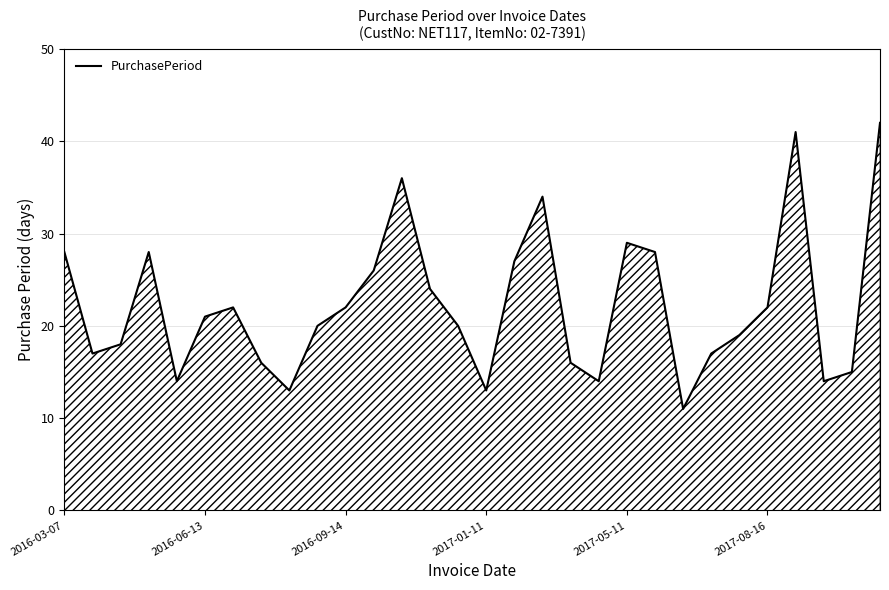

What is the smallest value displayed?

11